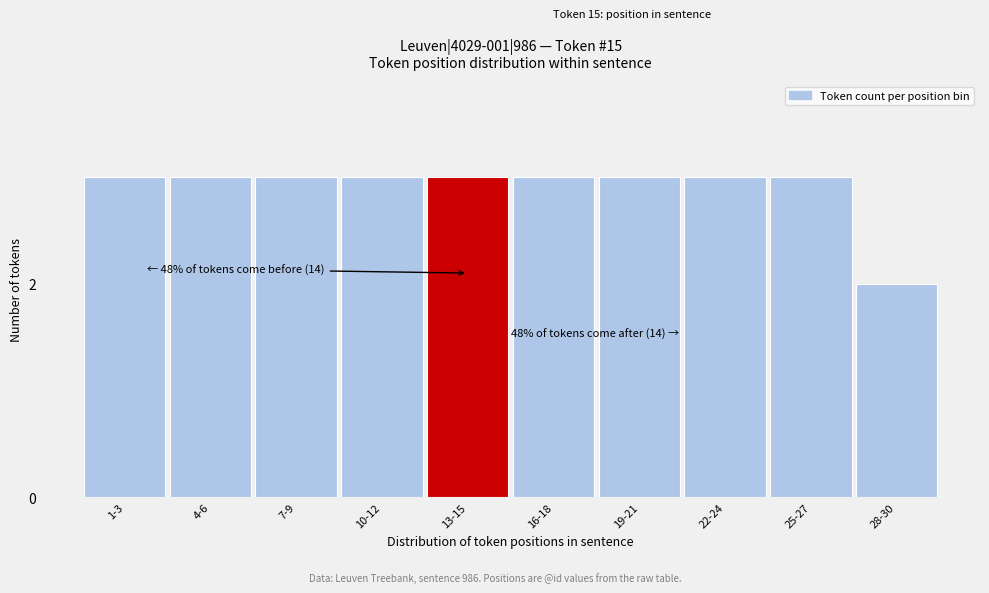

Reading left to right, transcribe all the data shown in this chart.

1-3=3	4-6=3	7-9=3	10-12=3	13-15=3	16-18=3	19-21=3	22-24=3	25-27=3	28-30=2